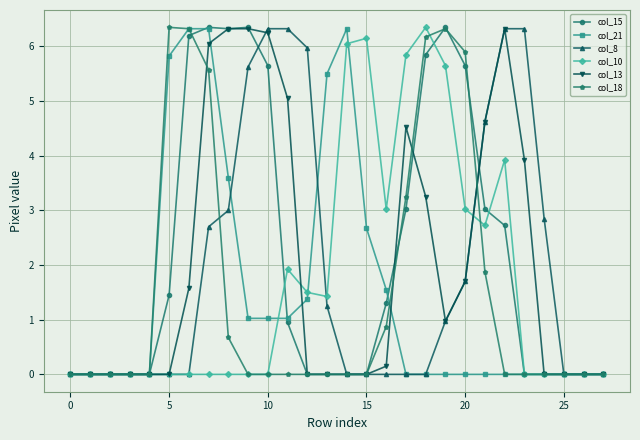

What is the value of the col_10 point at the 21st from the left?

3.0